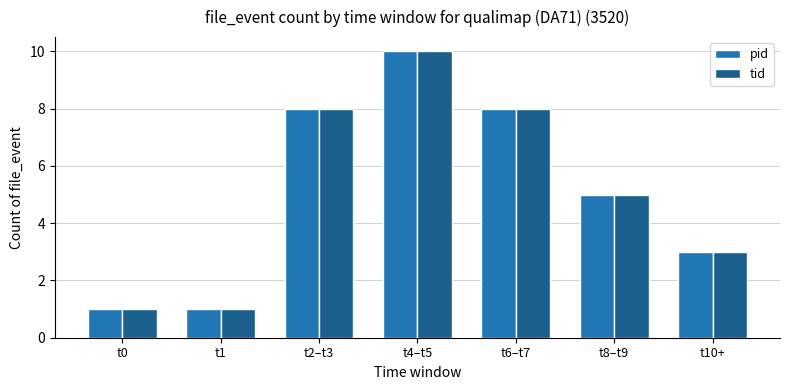

Which label corresponds to the largest value in the chart?

t4–t5